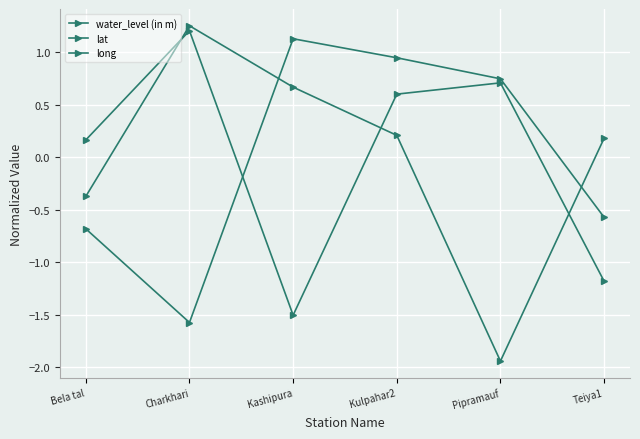

True or false: long and lat intersect in this chart.

True